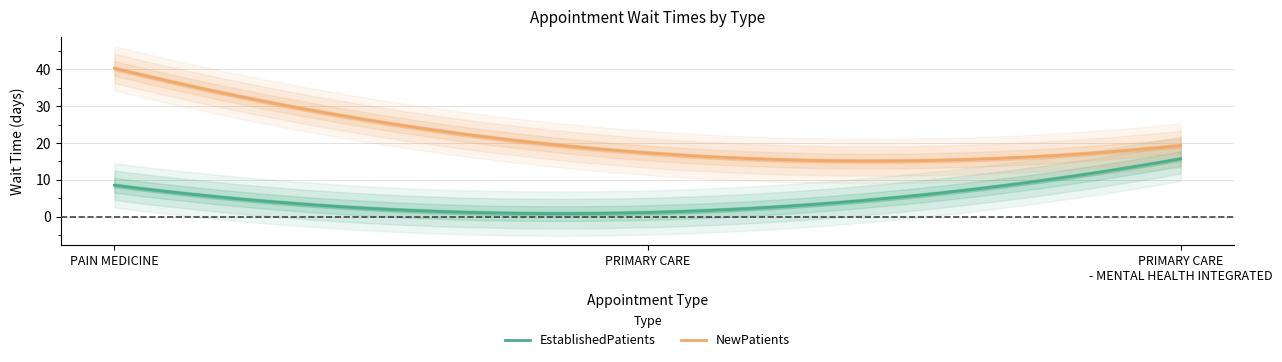

Between PAIN MEDICINE and PRIMARY CARE, which series saw the biggest shift?

NewPatients